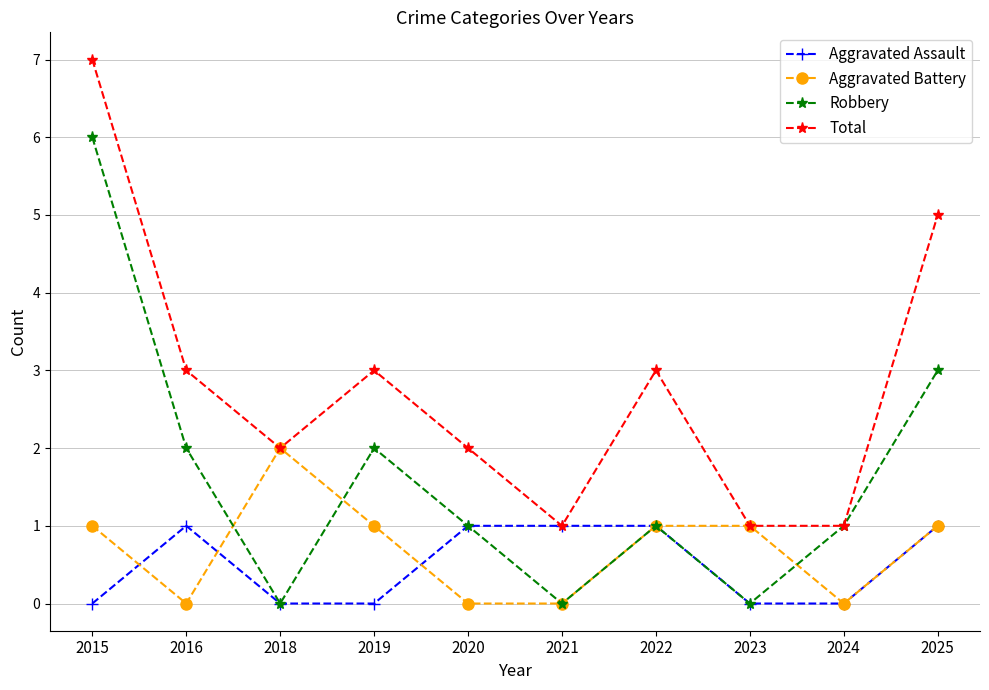

What is the spread (max minus min) of values at 2016?

3